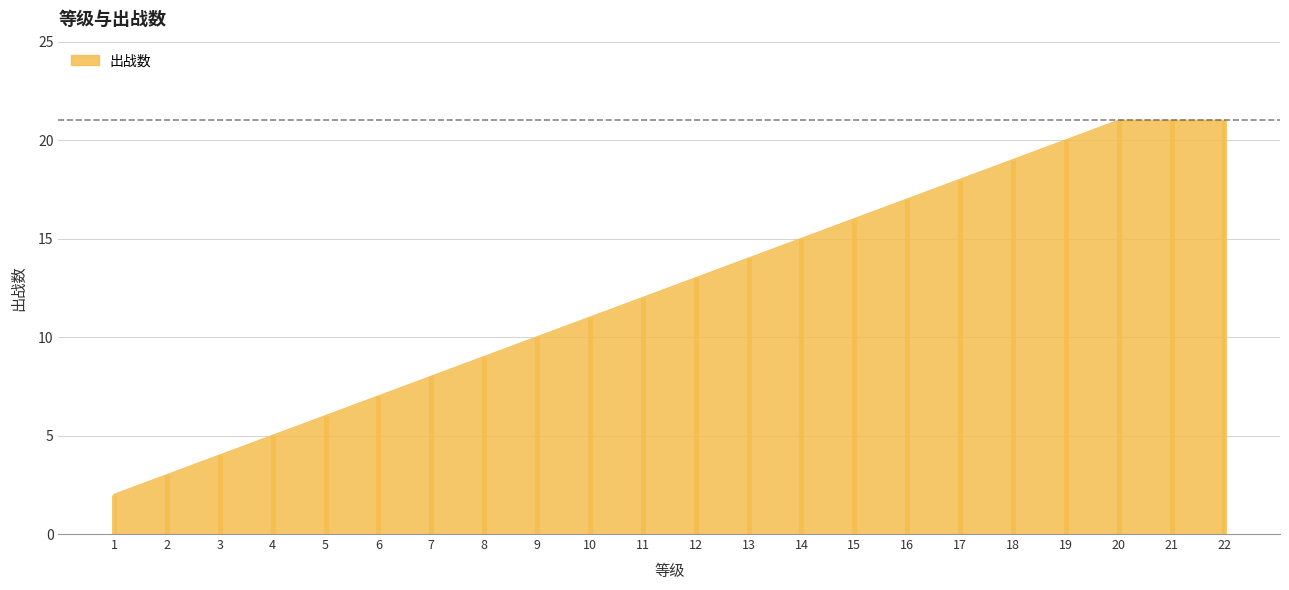

Where is the data nearest to the value 11?

10